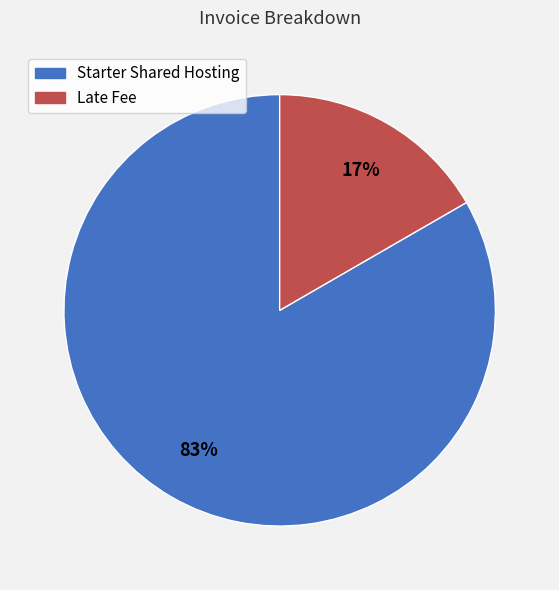

To the nearest percent, what is the combined percentage of Late Fee and Starter Shared Hosting?

100%